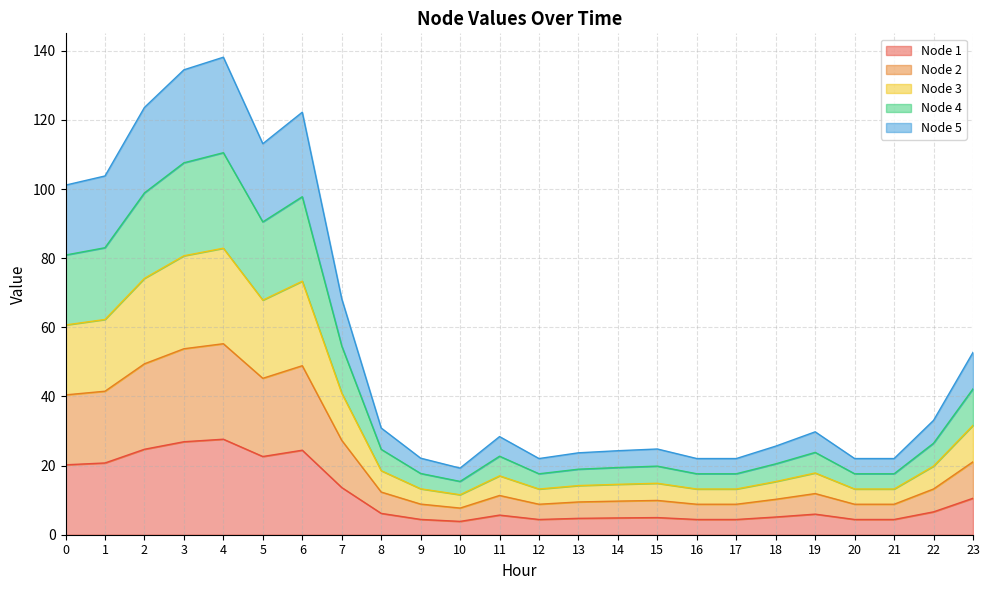

Where is Node 2 nearest to the value 31?

7